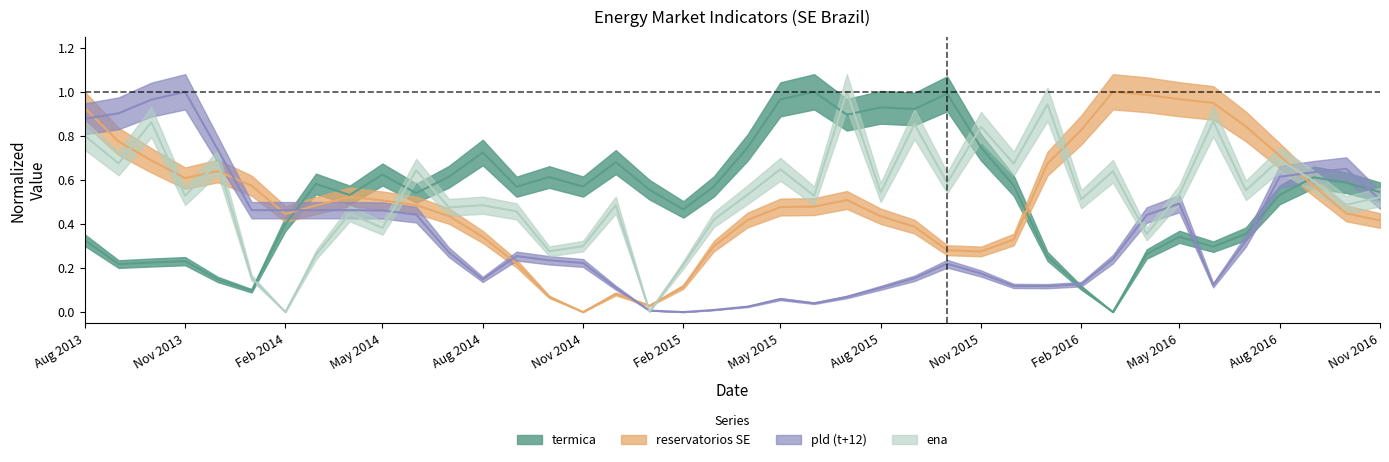

How many interior local peaks does the termica series have?

11